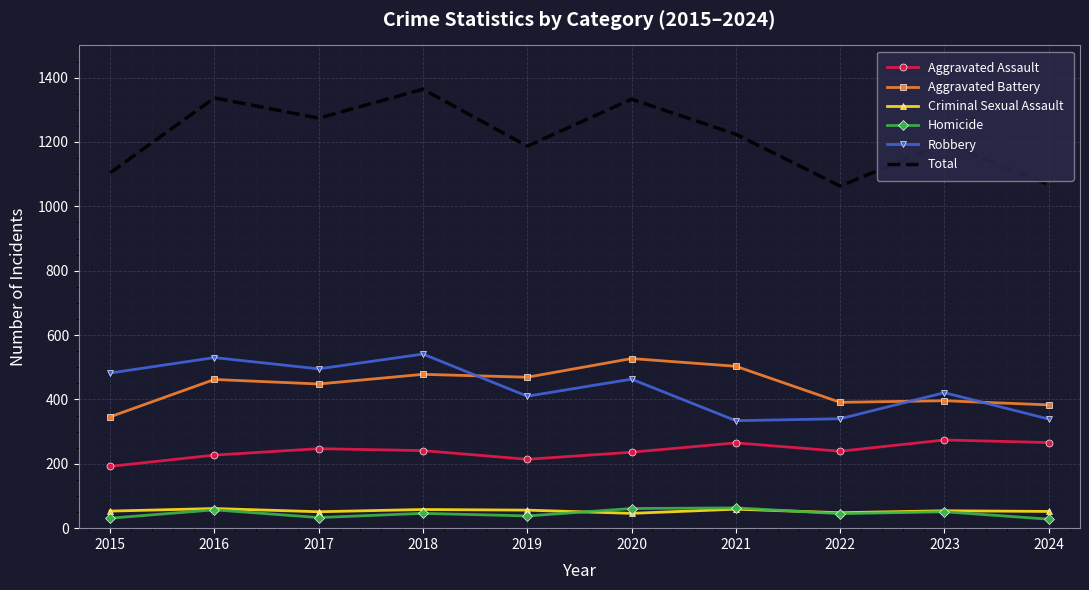

The Aggravated Battery series shows 88 at 2015. True or false?

False